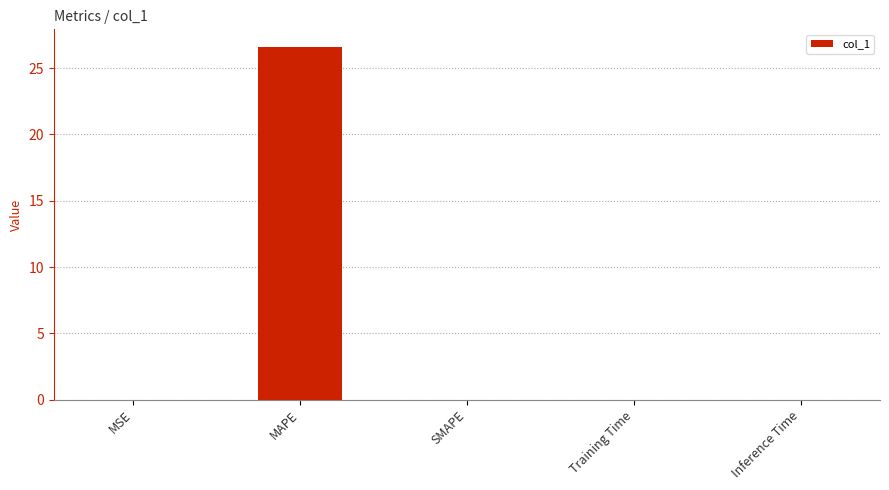

Count the number of categories in the chart.

5